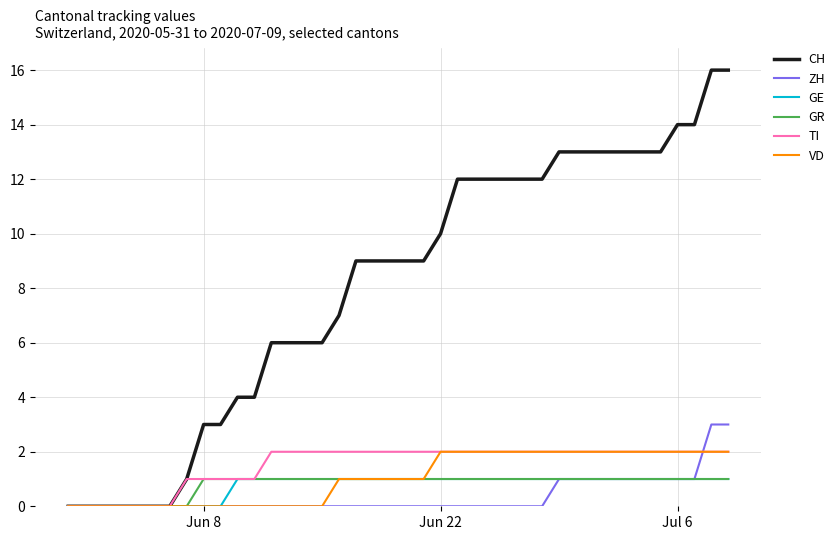

Which series has the largest range (max minus min)?

CH